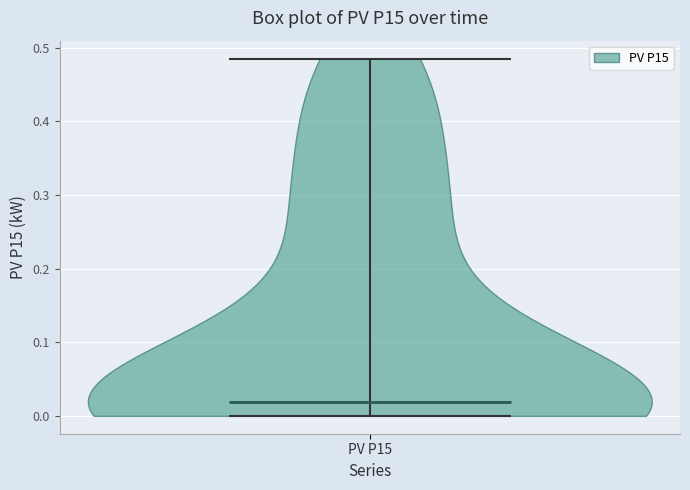

Where does the median line of the violin for PV P15 sit on the y-axis? The values are not printed on the chart, so give them approximately, as read against the axis.

0.02